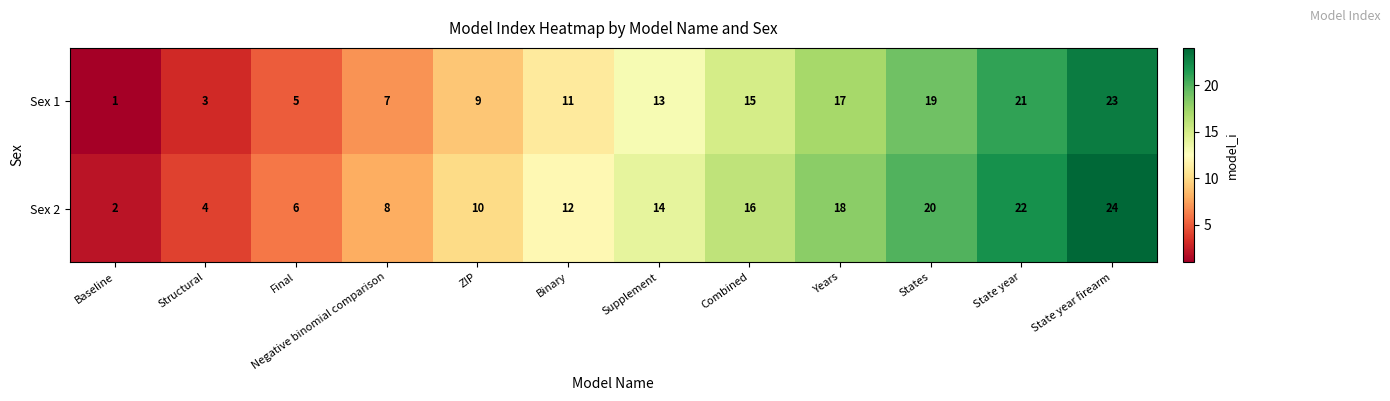

At how many categories does at least one series exceed 1?

12